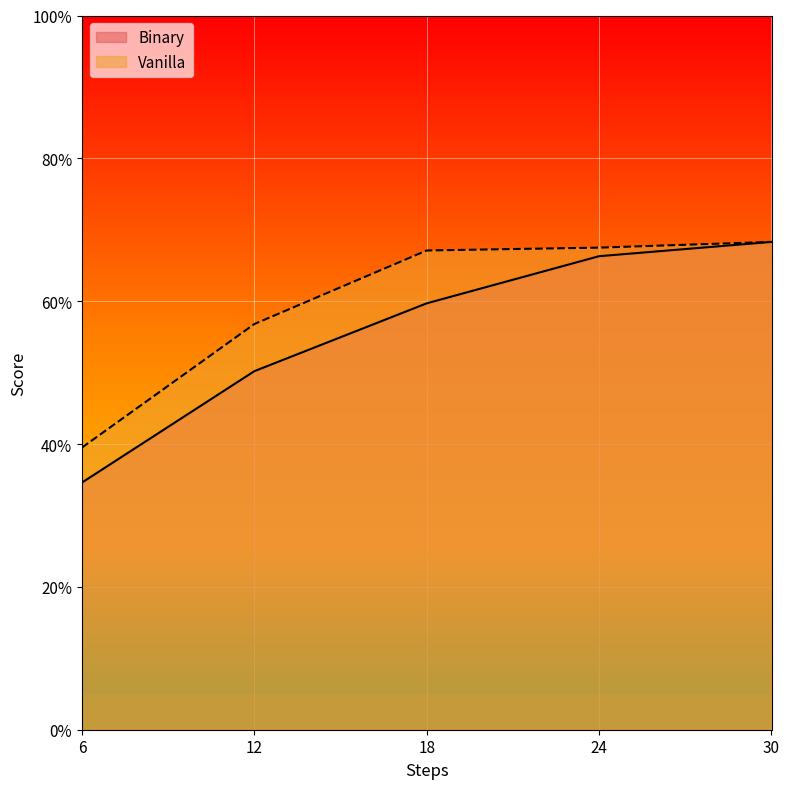

What is the total value across all series at 18?

126.8